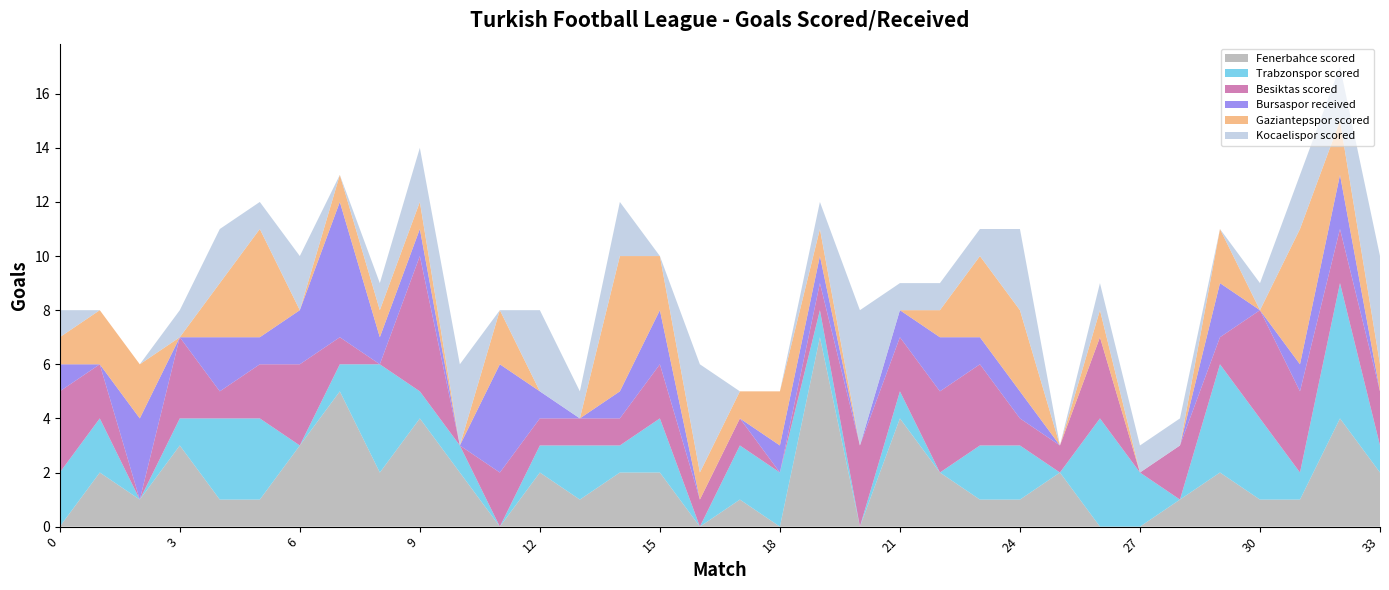

Reading right to left, what are all the values shown in this chart?

Fenerbahce scored: 2	4	1	1	2	1	0	0	2	1	1	2	4	0	7	0	1	0	2	2	1	2	0	2	4	2	5	3	1	1	3	1	2	0
Trabzonspor scored: 1	5	1	3	4	0	2	4	0	2	2	0	1	0	1	2	2	0	2	1	2	1	0	1	1	4	1	0	3	3	1	0	2	2
Besiktas scored: 2	2	3	4	1	2	0	3	1	1	3	3	2	3	1	0	1	1	2	1	1	1	2	0	5	0	1	3	2	1	3	0	2	3
Bursaspor received: 0	2	1	0	2	0	0	0	0	1	1	2	1	0	1	1	0	0	2	1	0	1	4	0	1	1	5	2	1	2	0	3	0	1
Gaziantepspor scored: 1	2	5	0	2	0	0	1	0	3	3	1	0	0	1	2	1	1	2	5	0	0	2	0	1	1	1	0	4	2	0	2	2	1
Kocaelispor scored: 4	2	2	1	0	1	1	1	0	3	1	1	1	5	1	0	0	4	0	2	1	3	0	3	2	1	0	2	1	2	1	0	0	1